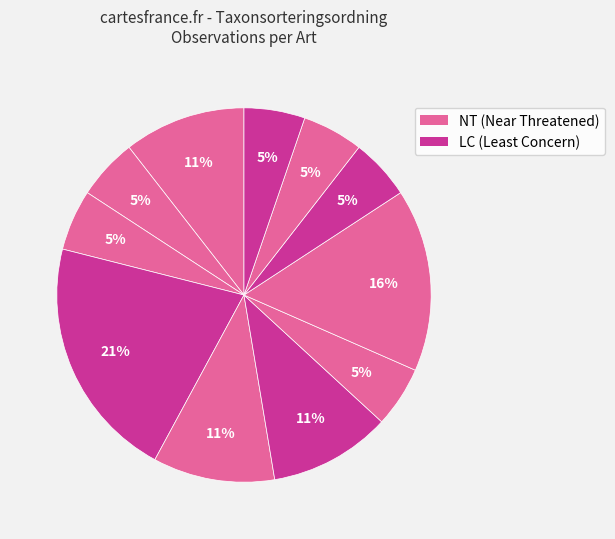

Count the number of slices in the pie.

11